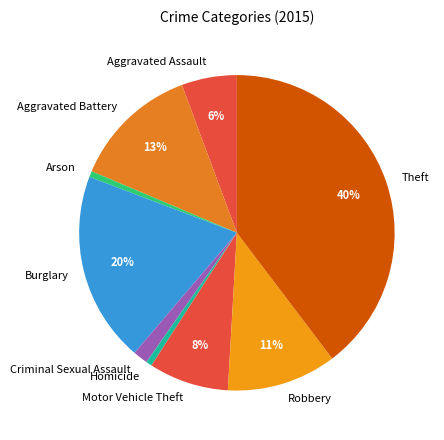

To the nearest percent, what is the combined percentage of Homicide and Aggravated Battery?

14%